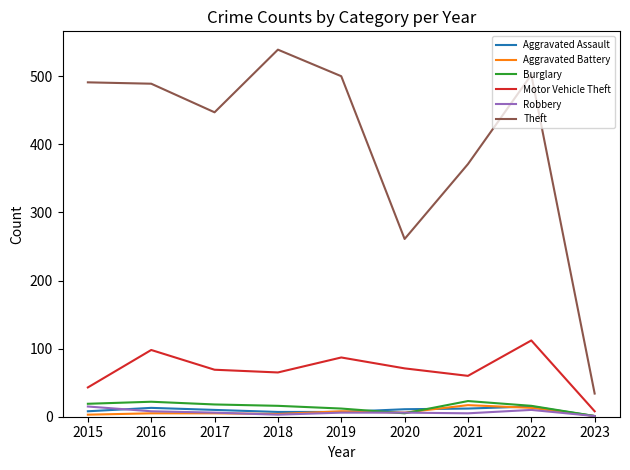

Read the Aggravated Battery value at 2020.

6